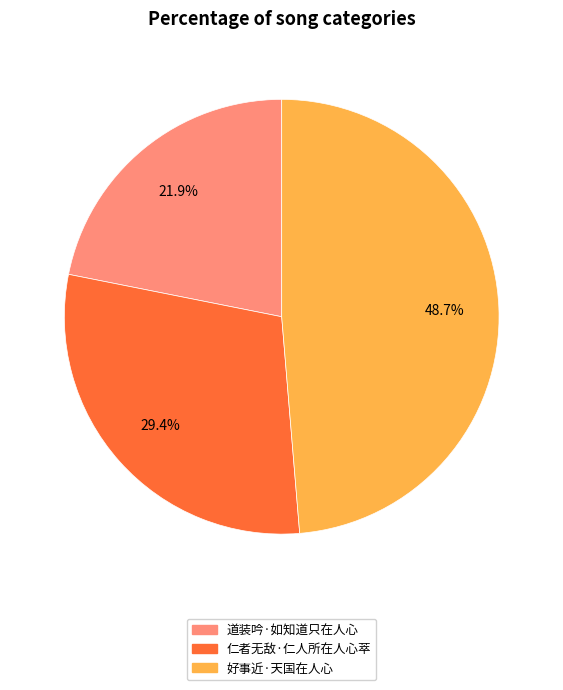

Which slice is the smallest?

道装吟·如知道只在人心